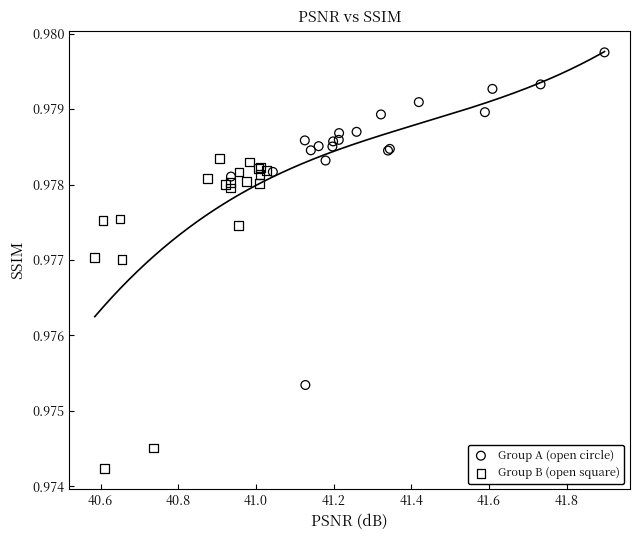

Which series contains the highest Y value?

Group A (open circle)